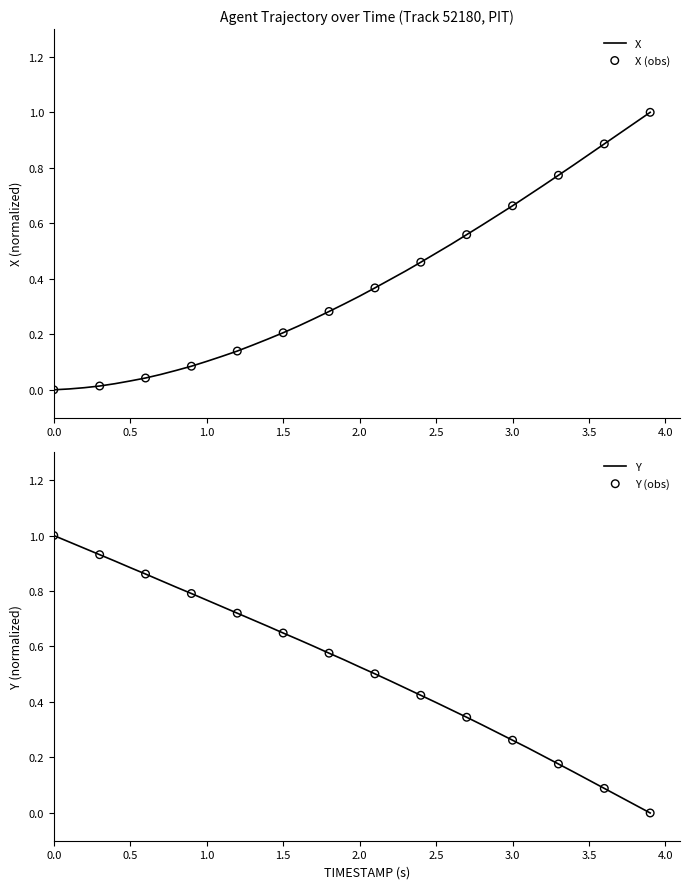

Which series contains the lowest Y value?

X